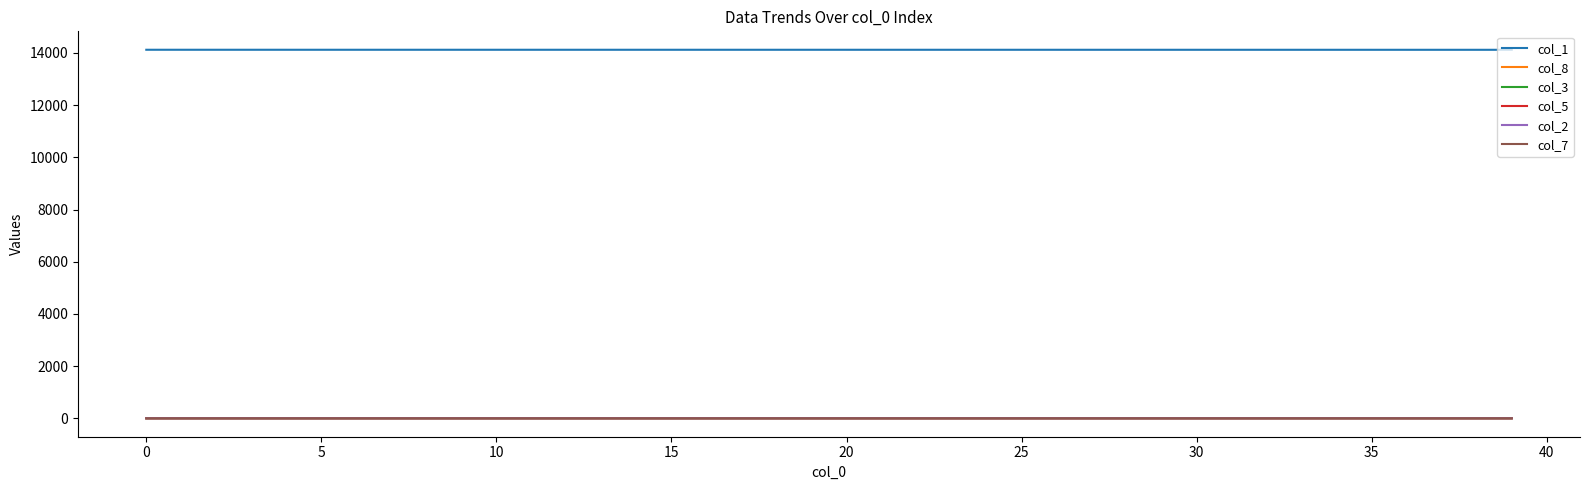

Which series has the largest total across all categories?

col_1